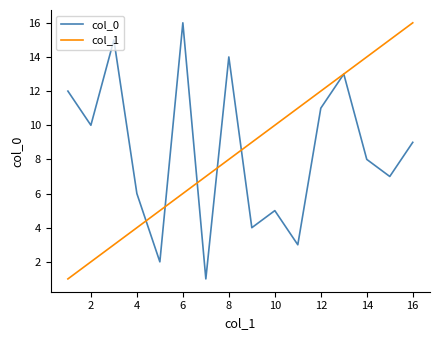

What is the maximum value shown in the chart?

16